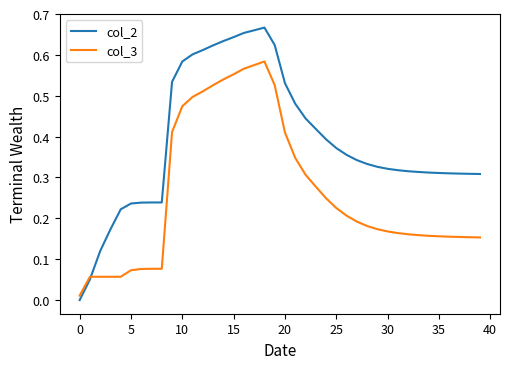

Count the number of categories in the chart.

40